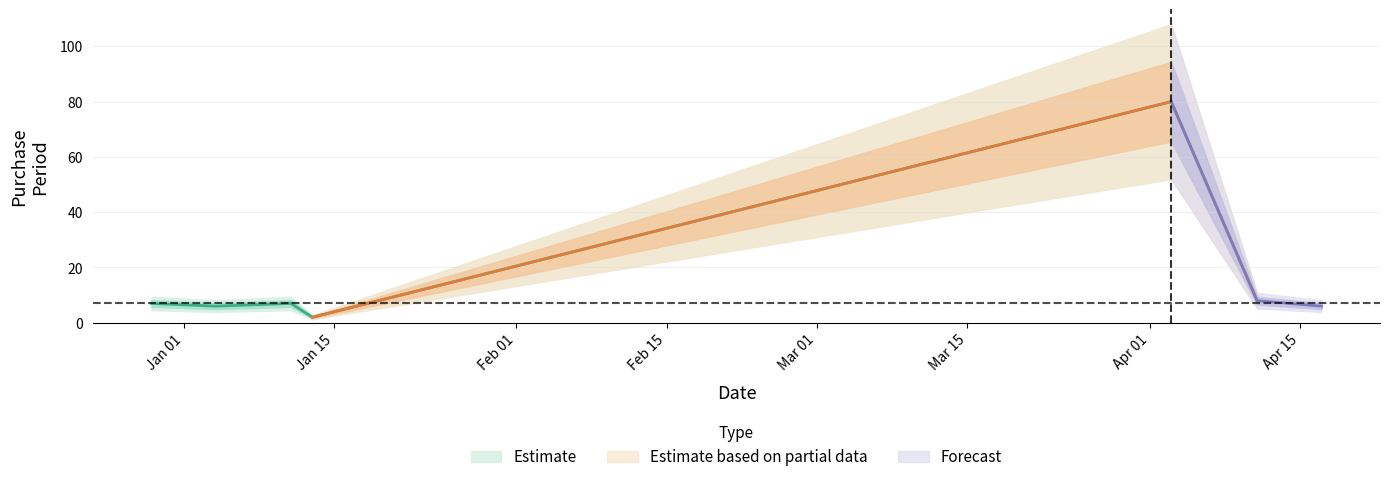

What is the label of the 6th point from the right?

2017-01-04